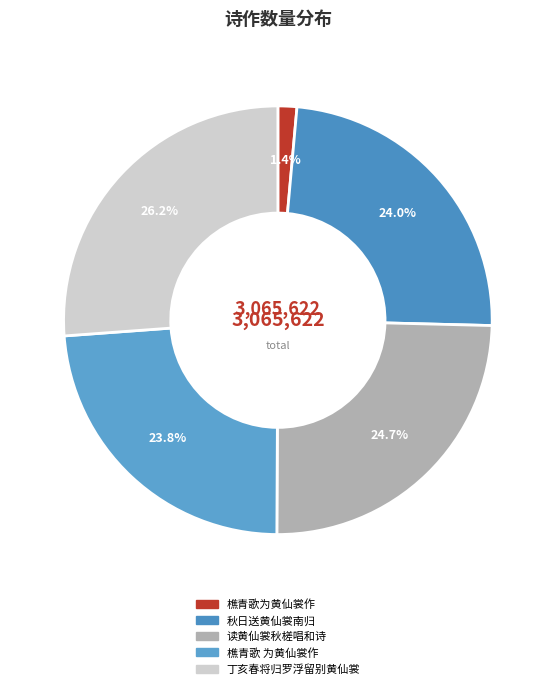

Count the number of slices in the pie.

5